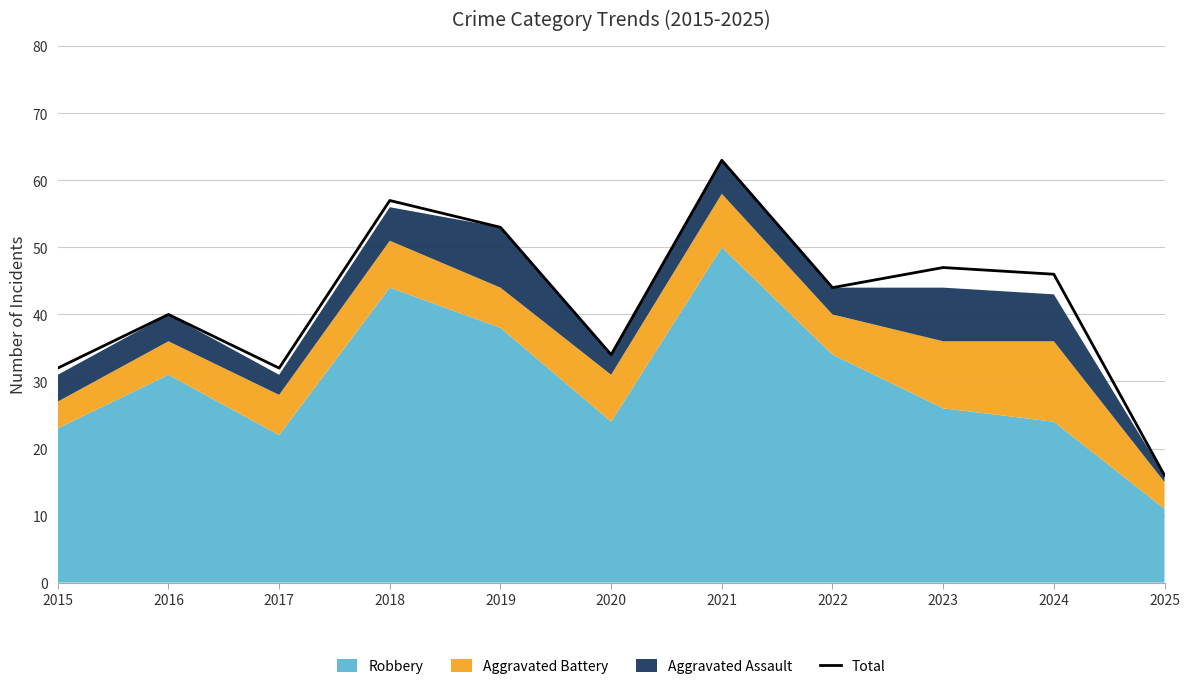

Where is the first local maximum?

2016